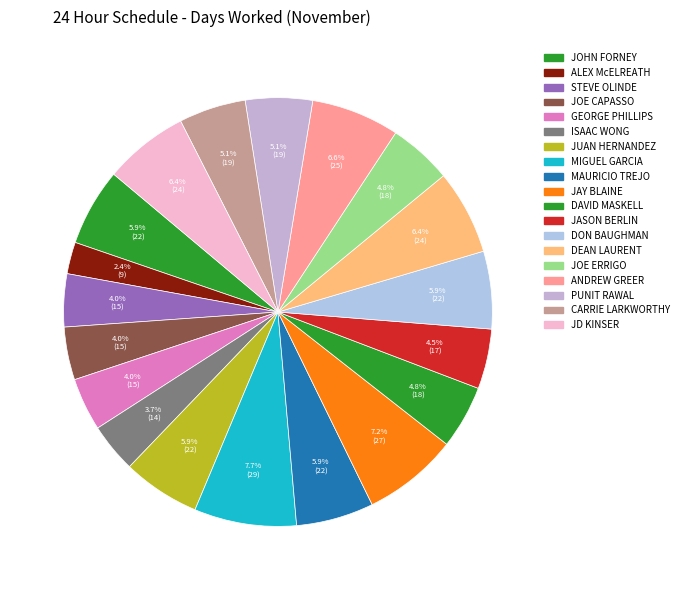

Rank the categories by value from highest to lowest.

MIGUEL GARCIA, JAY BLAINE, ANDREW GREER, DEAN LAURENT, JD KINSER, JOHN FORNEY, JUAN HERNANDEZ, MAURICIO TREJO, DON BAUGHMAN, PUNIT RAWAL, CARRIE LARKWORTHY, DAVID MASKELL, JOE ERRIGO, JASON BERLIN, STEVE OLINDE, JOE CAPASSO, GEORGE PHILLIPS, ISAAC WONG, ALEX McELREATH